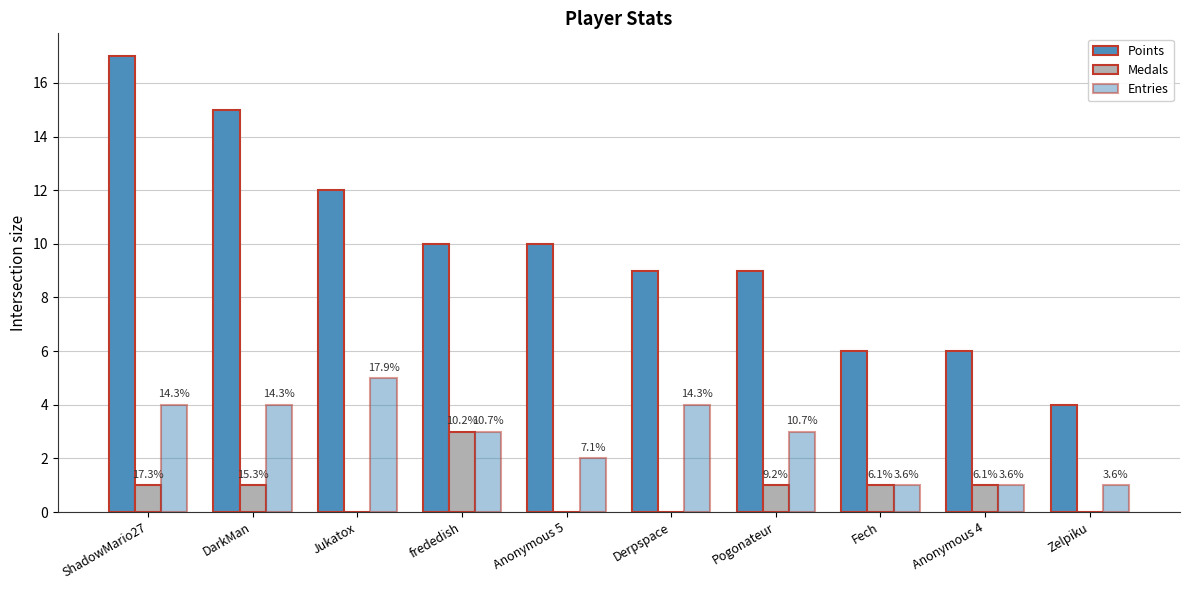

What is the total value across all series at Anonymous 5?

12